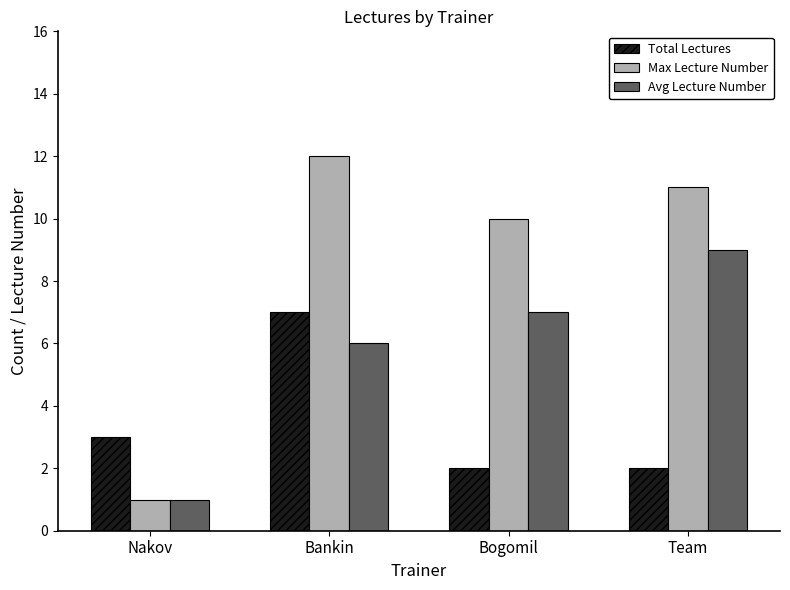

What is the maximum value for Total Lectures?

7